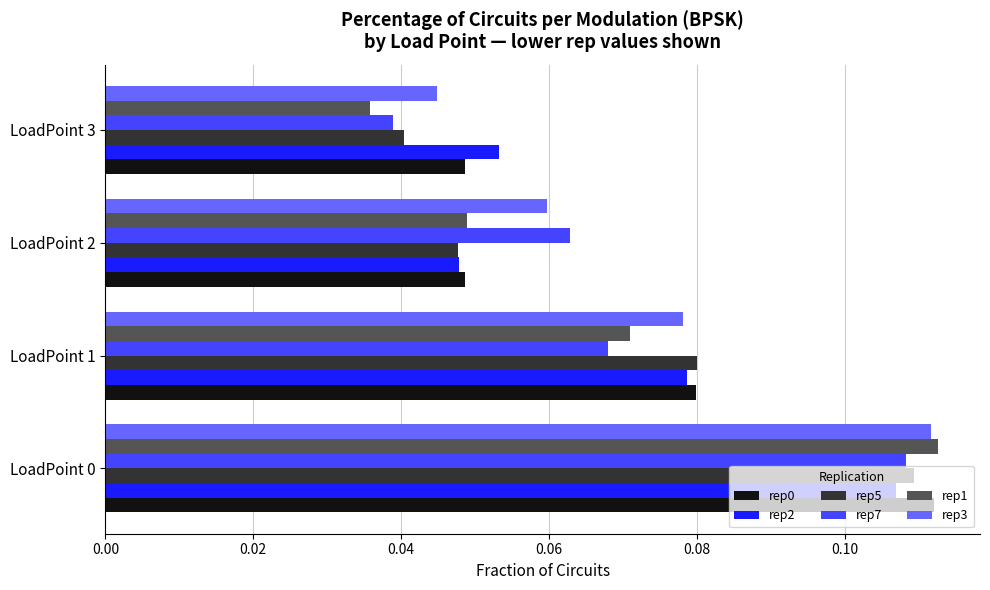

Which category has the lowest value in the rep5 series?

LoadPoint 3